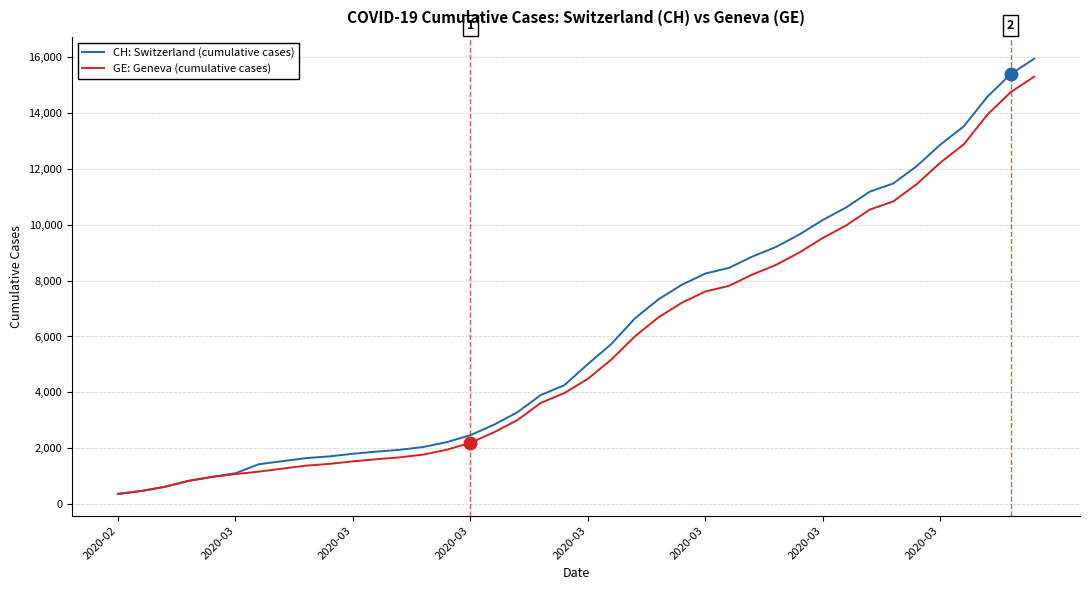

Which series has the largest range (max minus min)?

CH: Switzerland (cumulative cases)